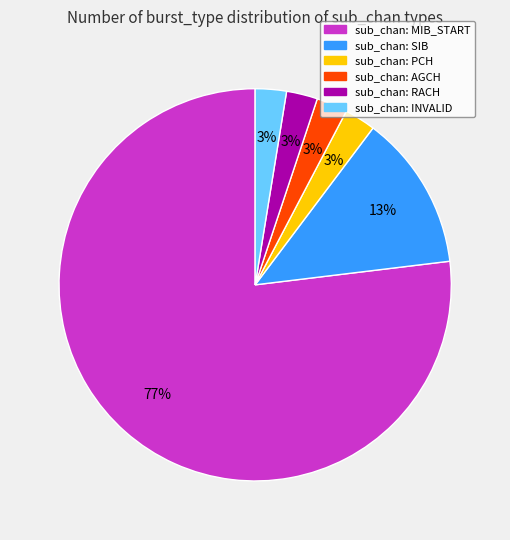

To the nearest percent, what is the average slice percentage?

17%